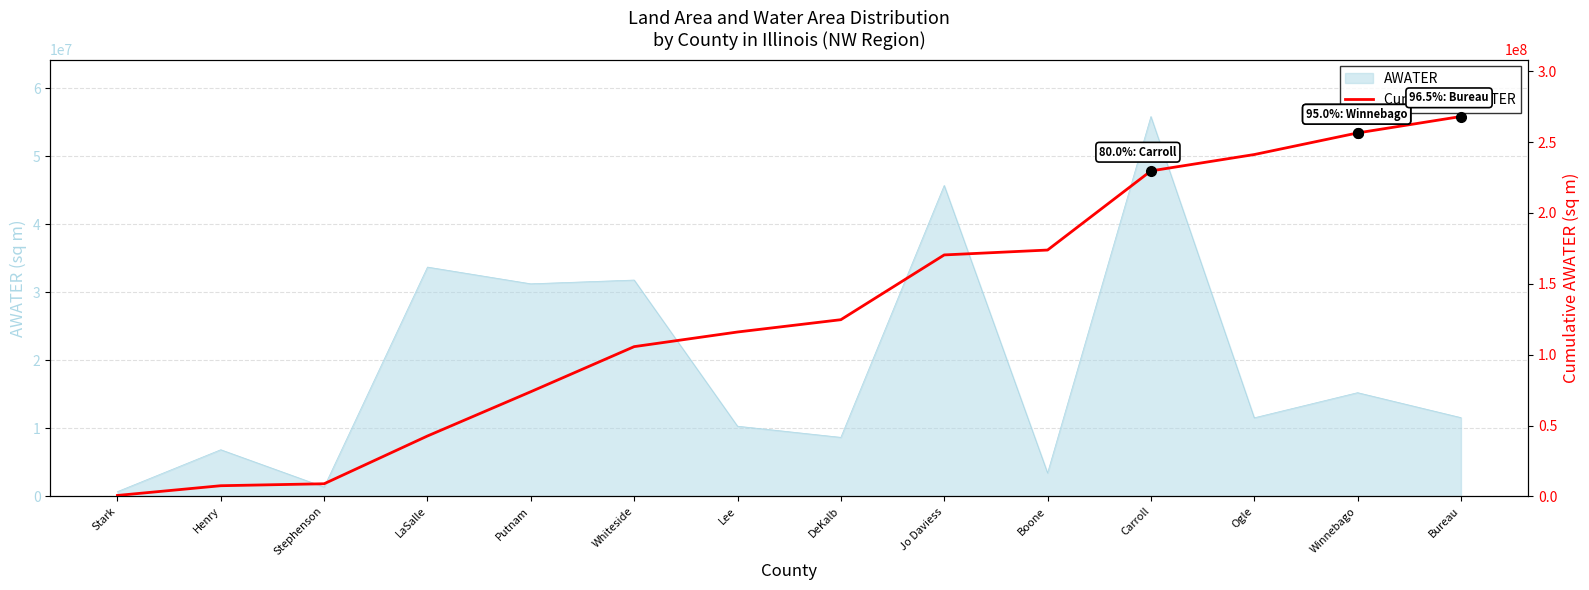

At which label is the value closest to 134387100?

DeKalb